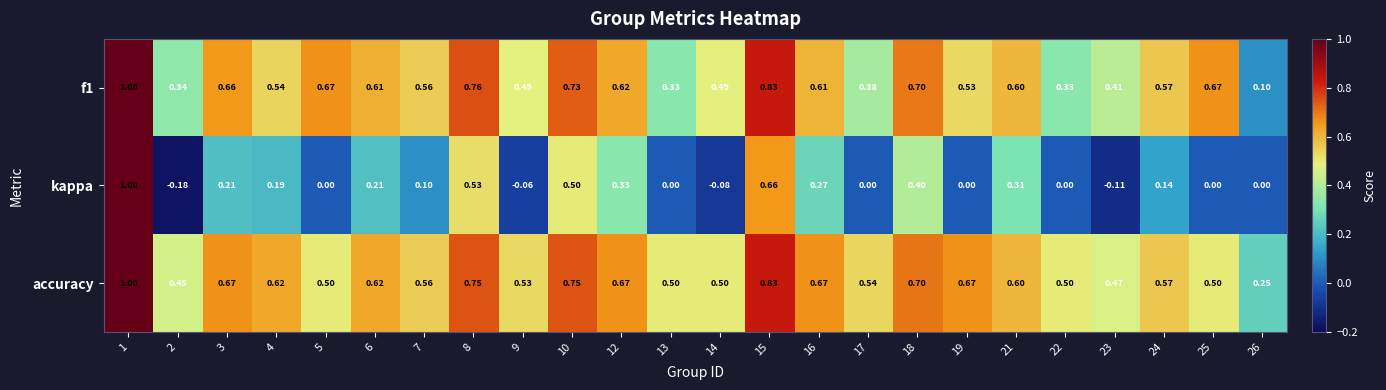

Count the number of categories in the chart.

24